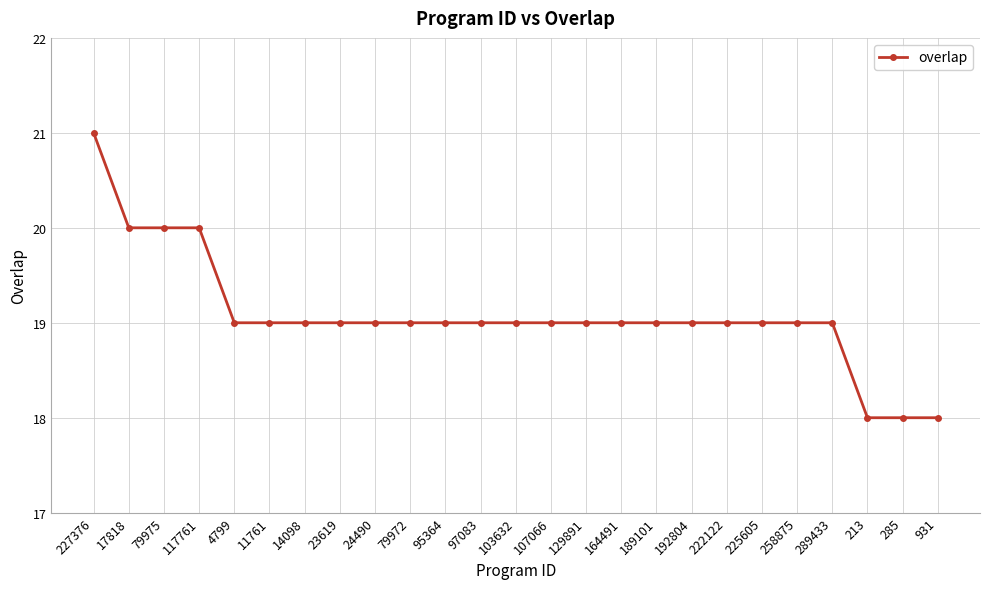

Between 24490 and 285, which is larger?

24490